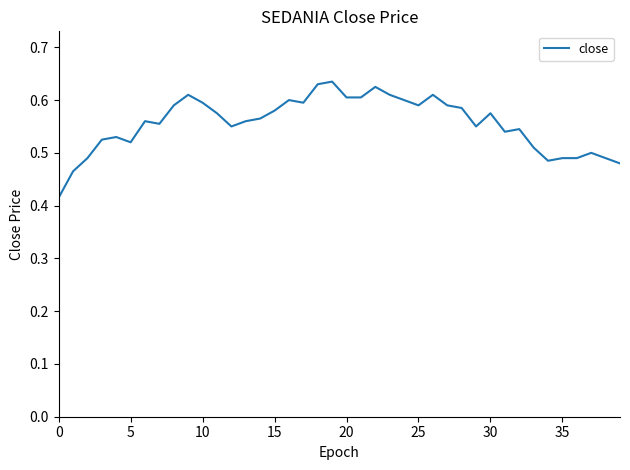

Does the chart have visible grid lines?

No